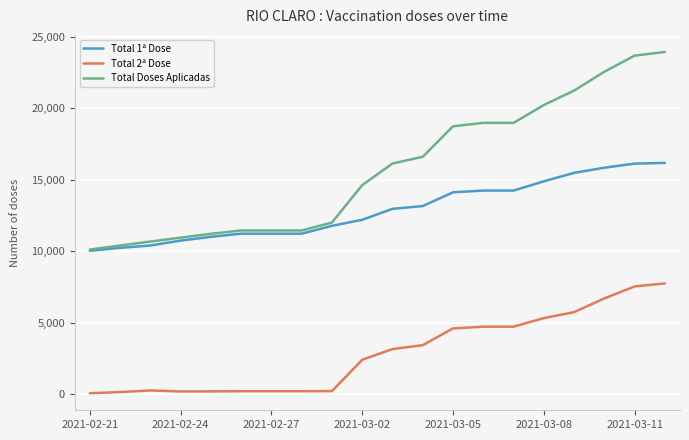

What is the minimum value for Total 2ª Dose?

83